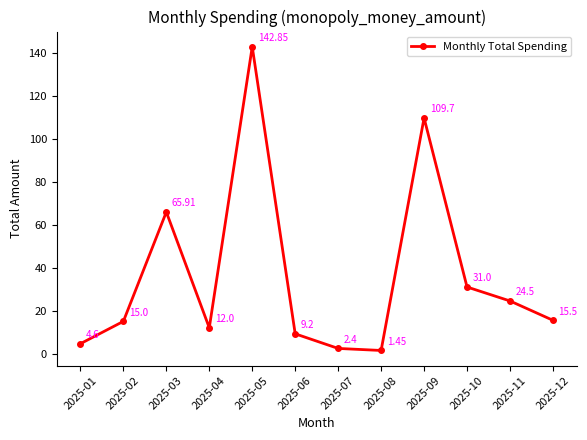

Rank the categories by value from lowest to highest.

2025-08, 2025-07, 2025-01, 2025-06, 2025-04, 2025-02, 2025-12, 2025-11, 2025-10, 2025-03, 2025-09, 2025-05